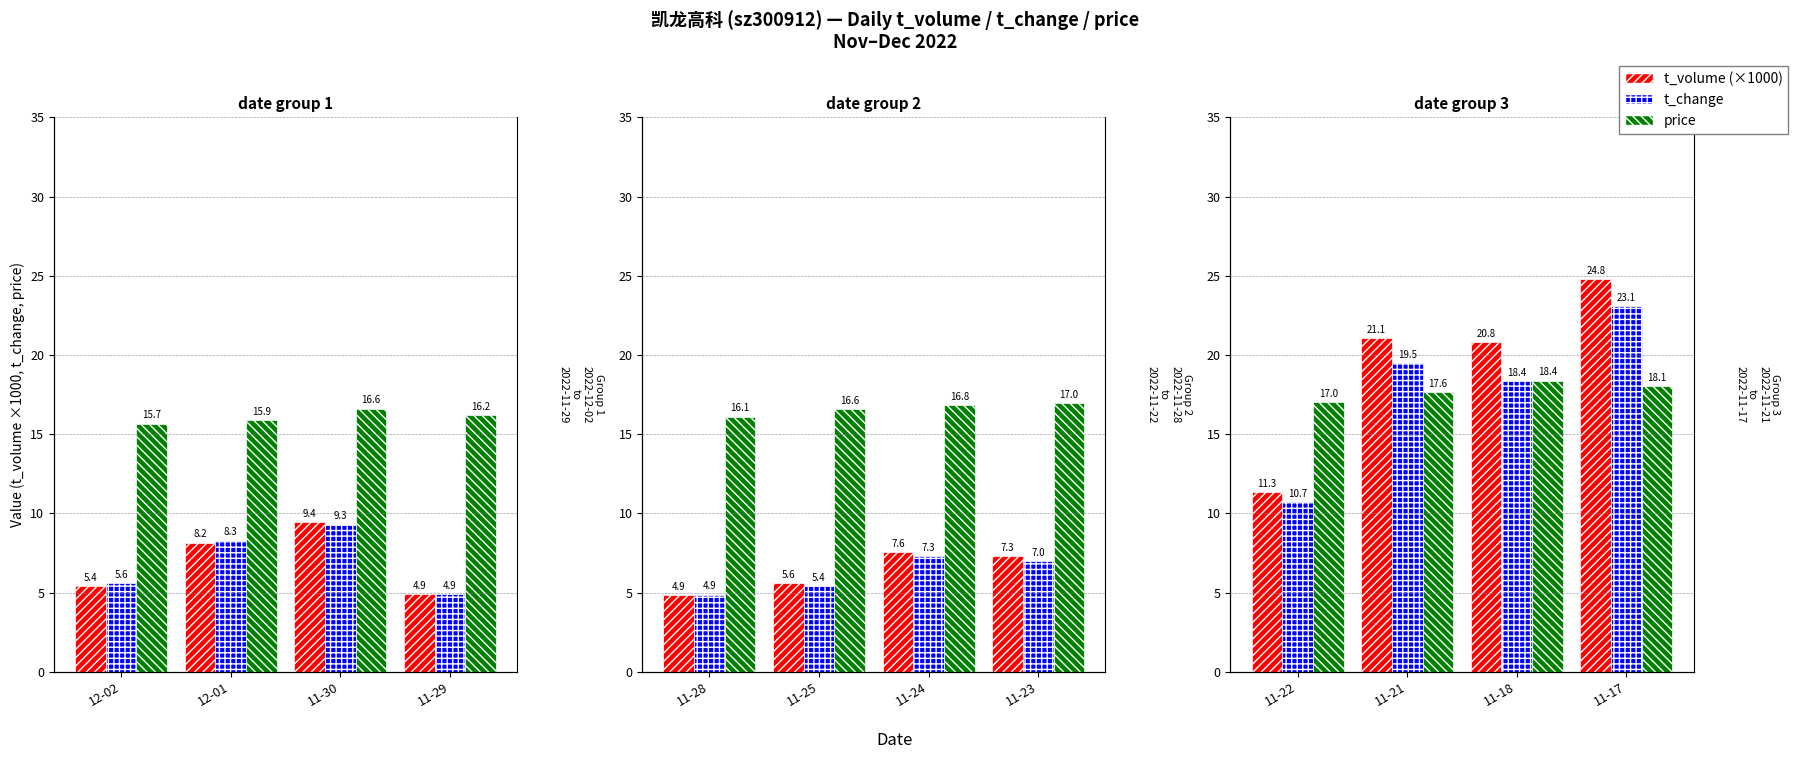

How many series are shown in this chart?

3